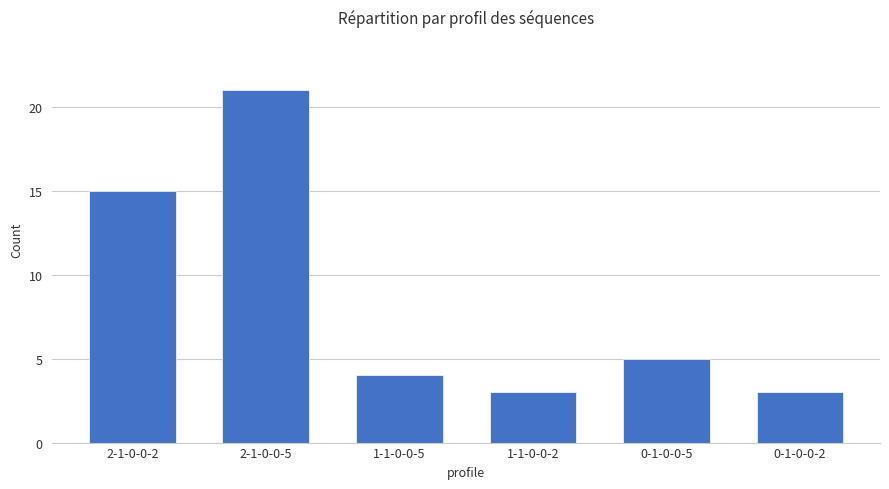

What is the change in value from 2-1-0-0-5 to 1-1-0-0-5?

-17